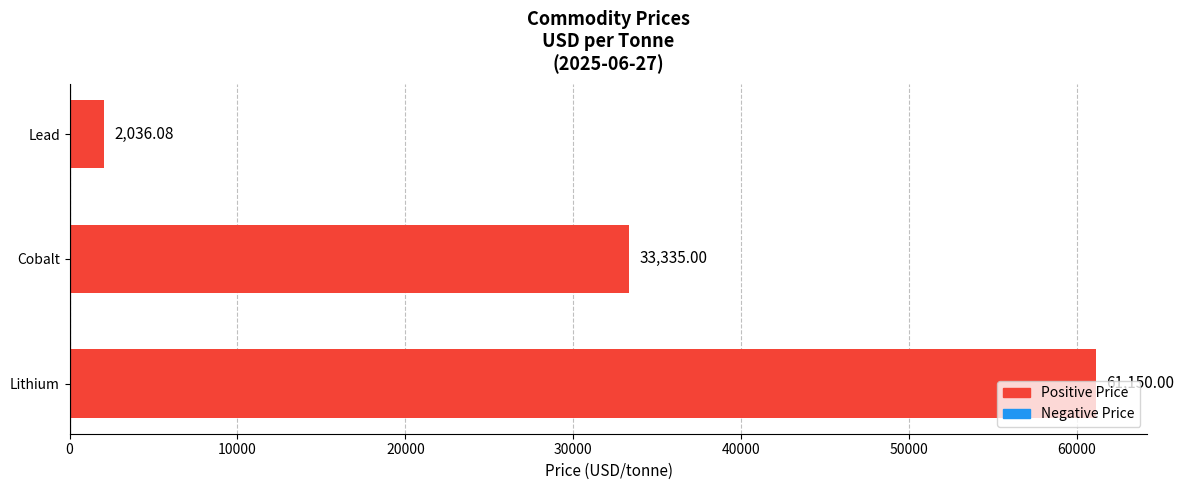

What is the change in value from Lithium to Cobalt?

-27815.0